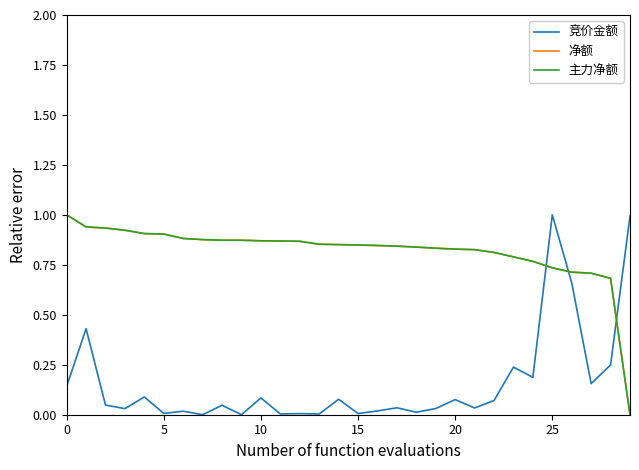

Where do 主力净额 and 竞价金额 first cross each other?

24 and 25